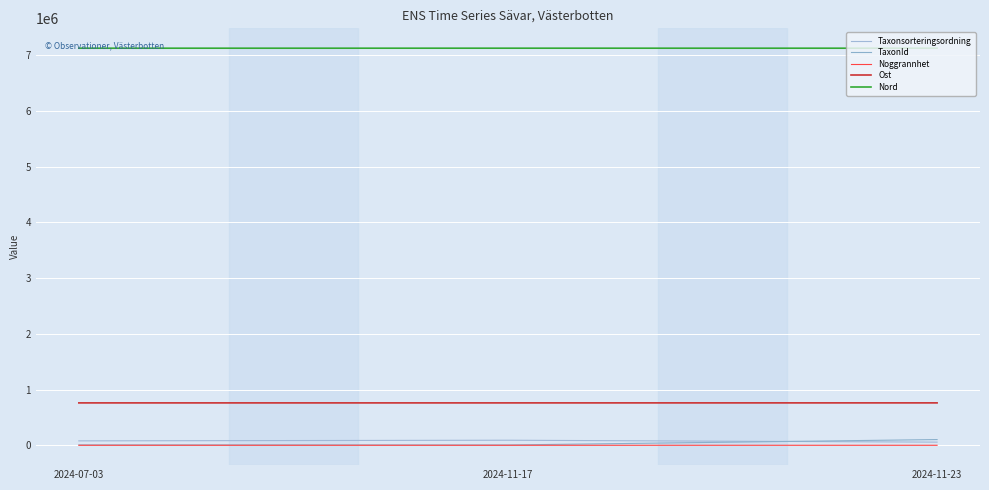

At how many categories does at least one series exceed 5550756?

3